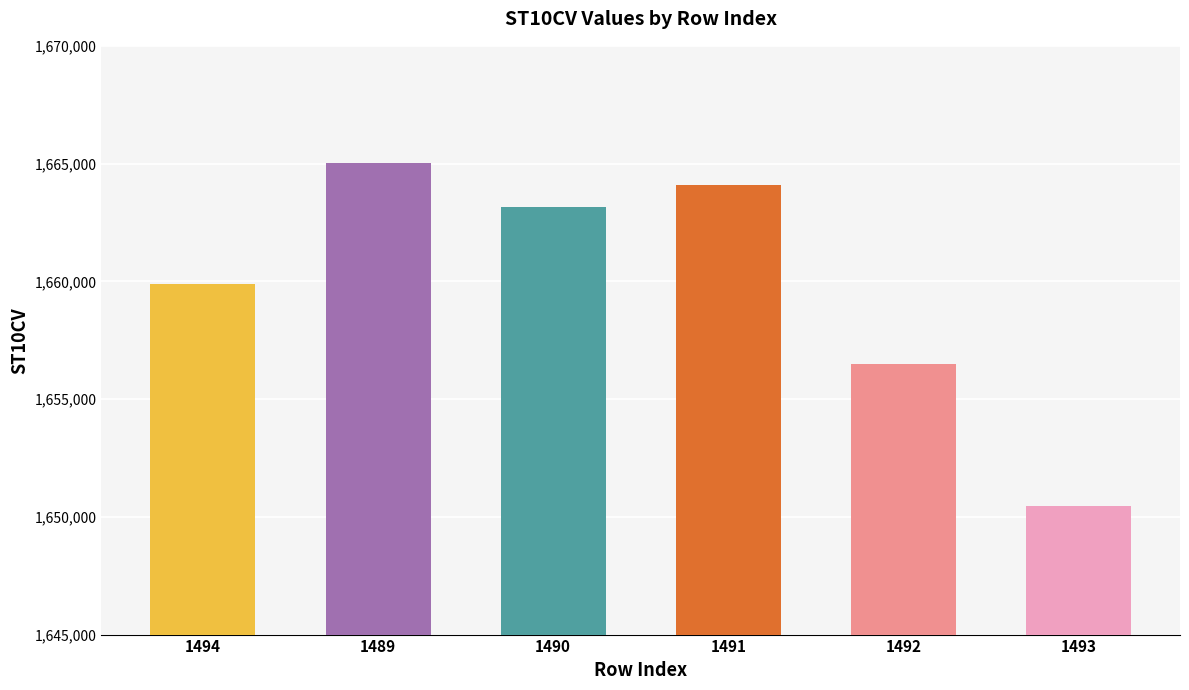

At which label does the data first exceed 1663150?

1489